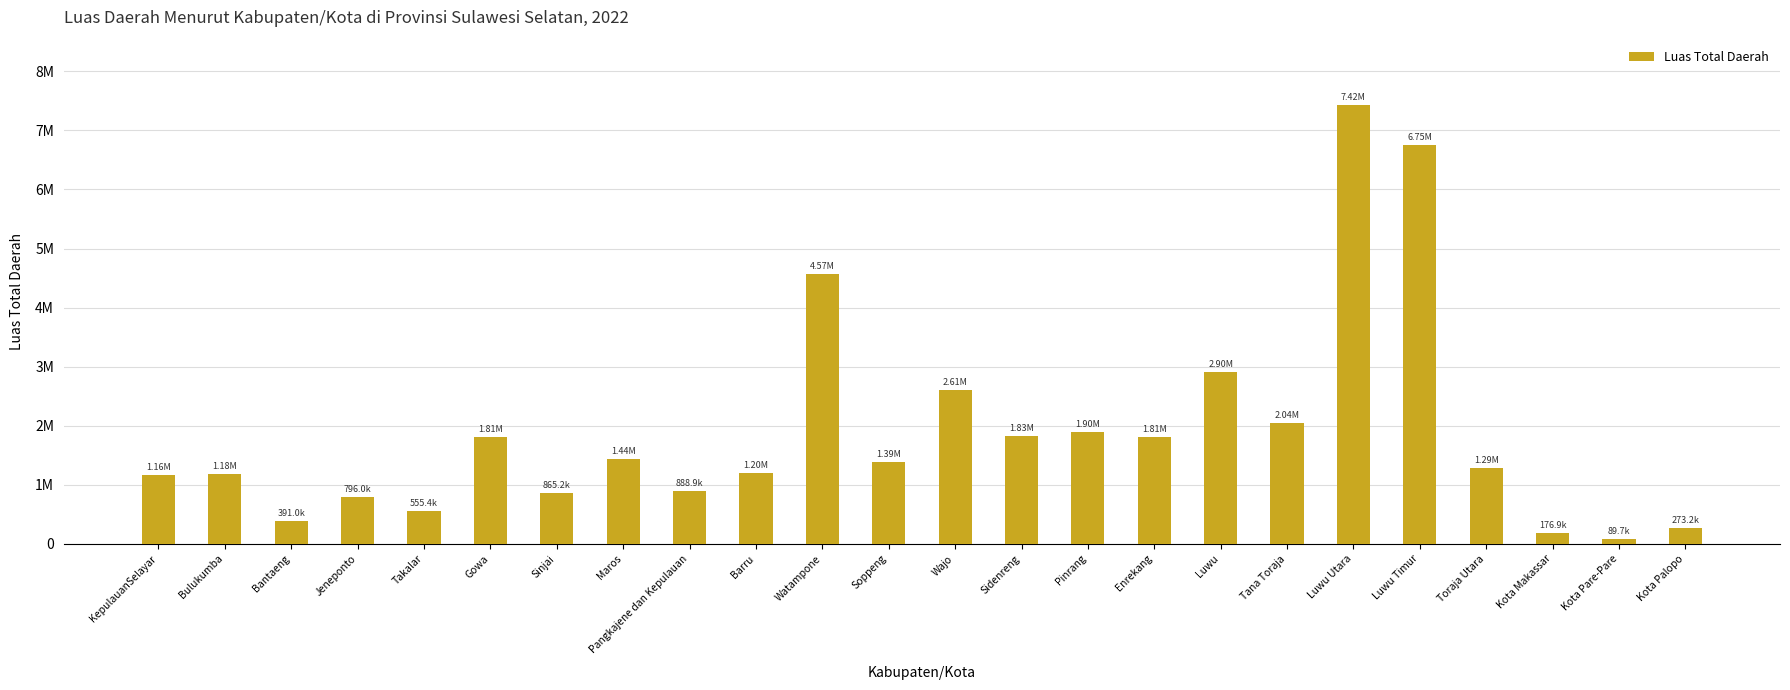

What is the maximum value shown in the chart?

7422418